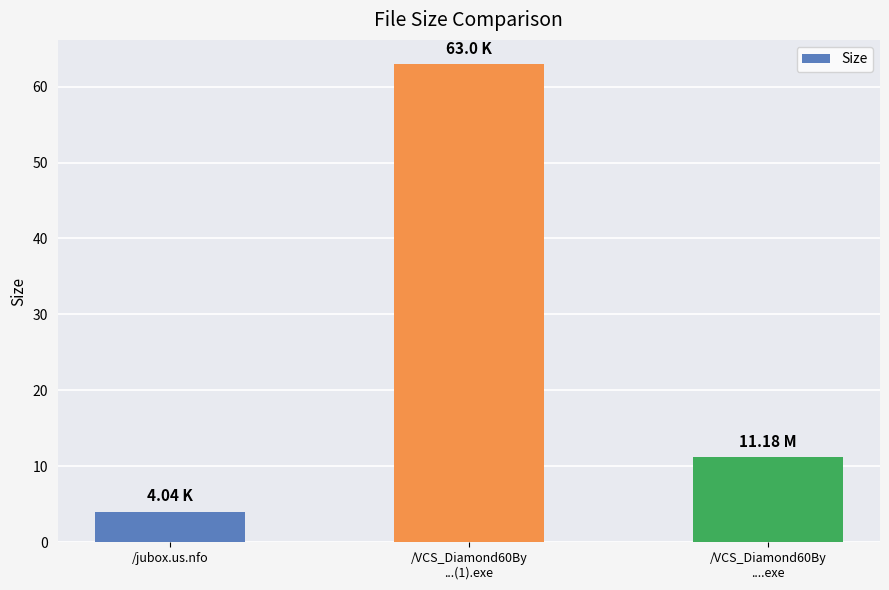

Between /VCS_Diamond60By
...(1).exe and /jubox.us.nfo, which is larger?

/VCS_Diamond60By
...(1).exe